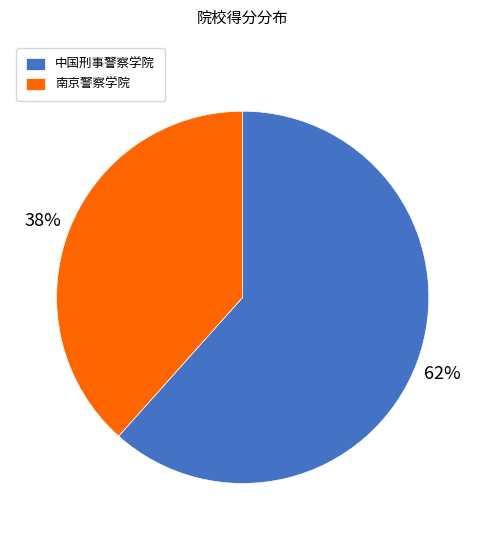

What is the ratio of the value at 南京警察学院 to the value at 中国刑事警察学院?

0.6